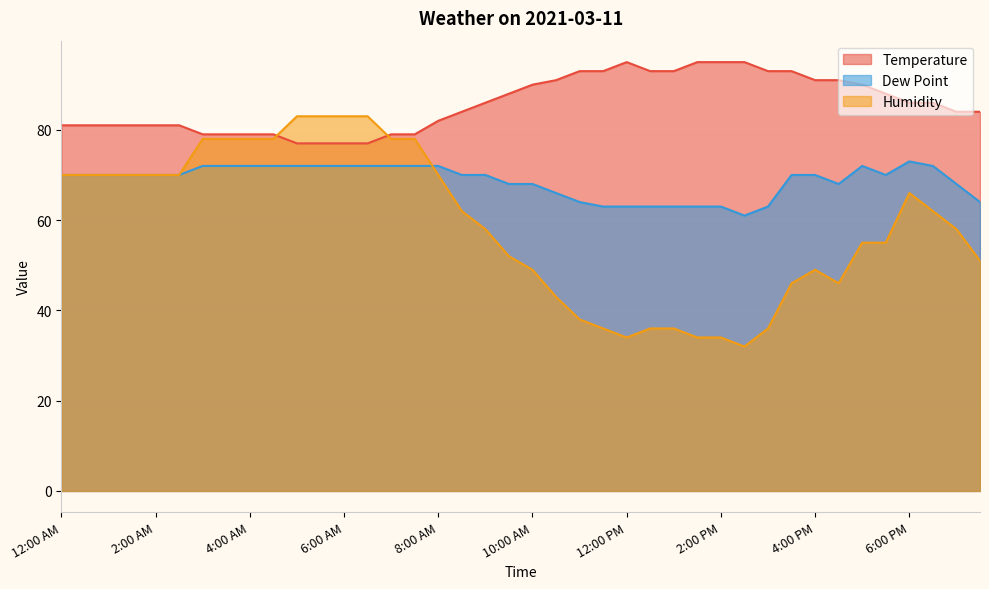

At how many categories does at least one series exceed 46?

40